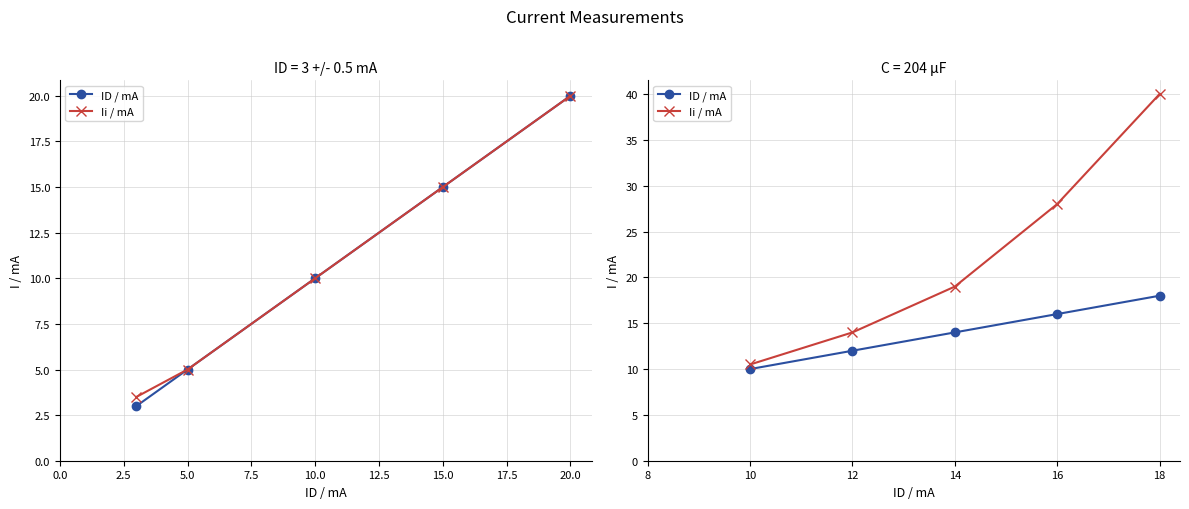

The value of ID / mA at 18 is 30.4. True or false?

False